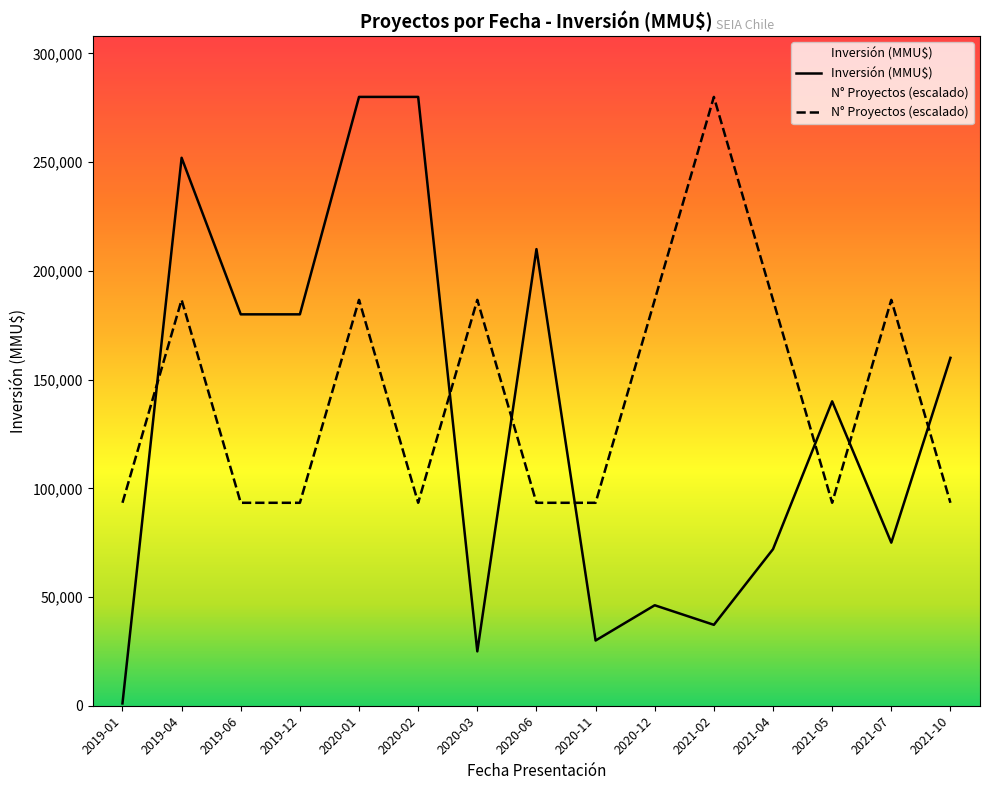

True or false: Número de Proyectos has more than 2 points higher than both neighbors.

True